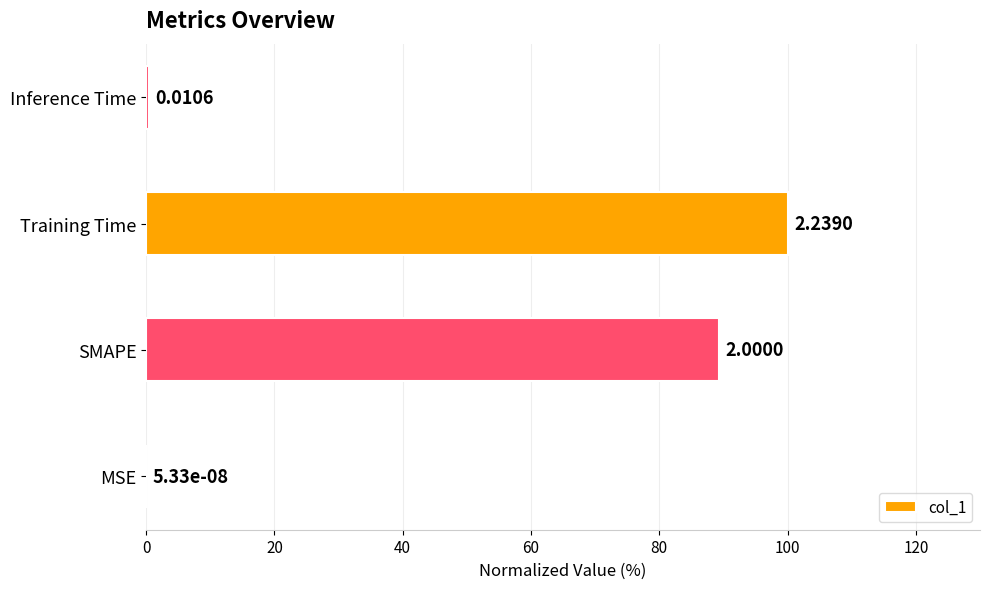

What is the average value?

47.4